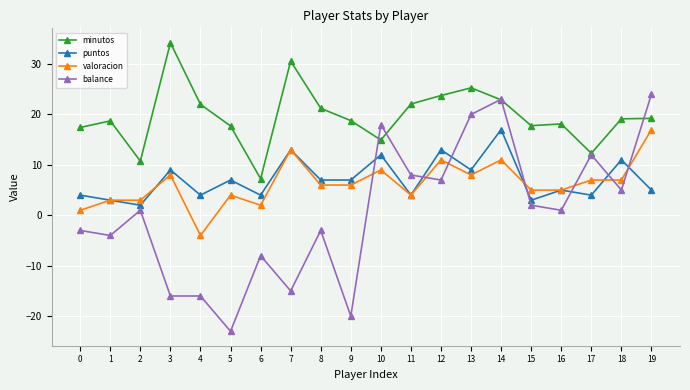

What are all the series names shown in the legend?

minutos, puntos, valoracion, balance